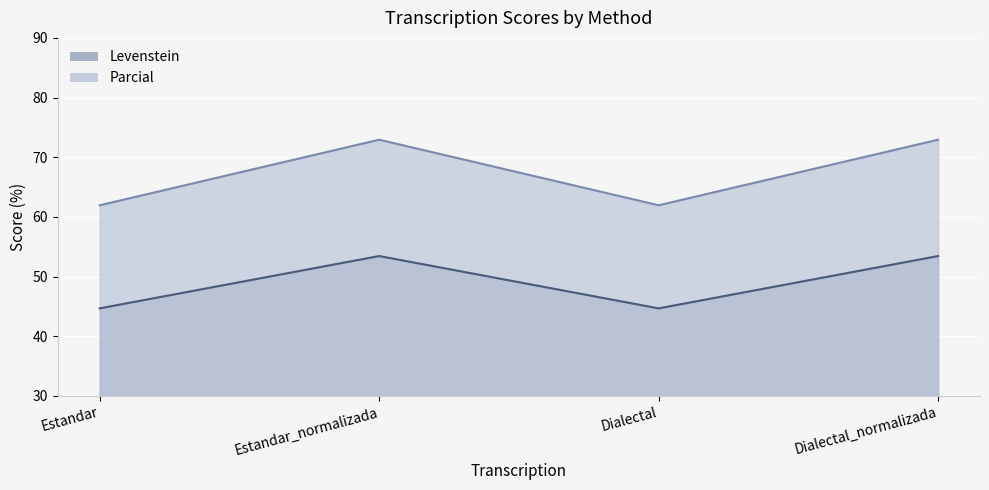

List the labels in order of Parcial value, largest first.

Estandar_normalizada, Dialectal_normalizada, Estandar, Dialectal